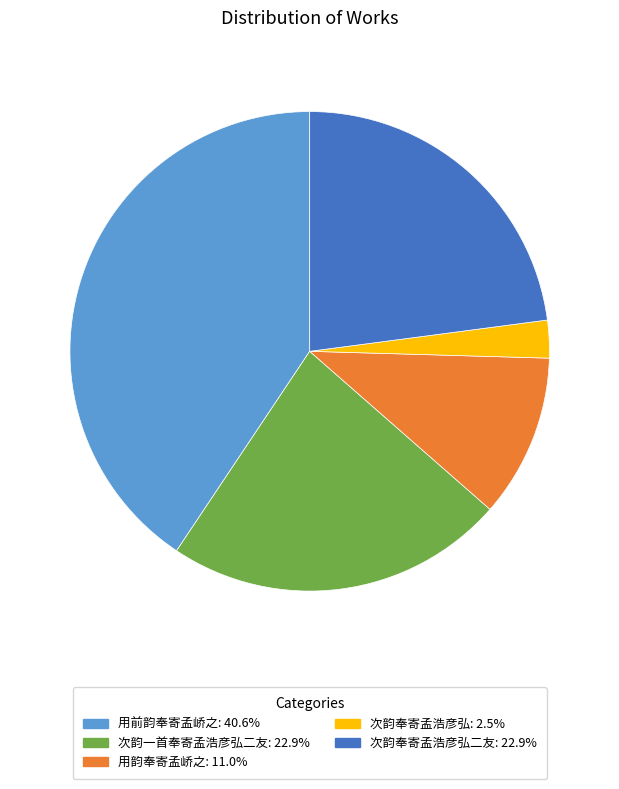

Is there any slice that represents more than half of the pie?

No